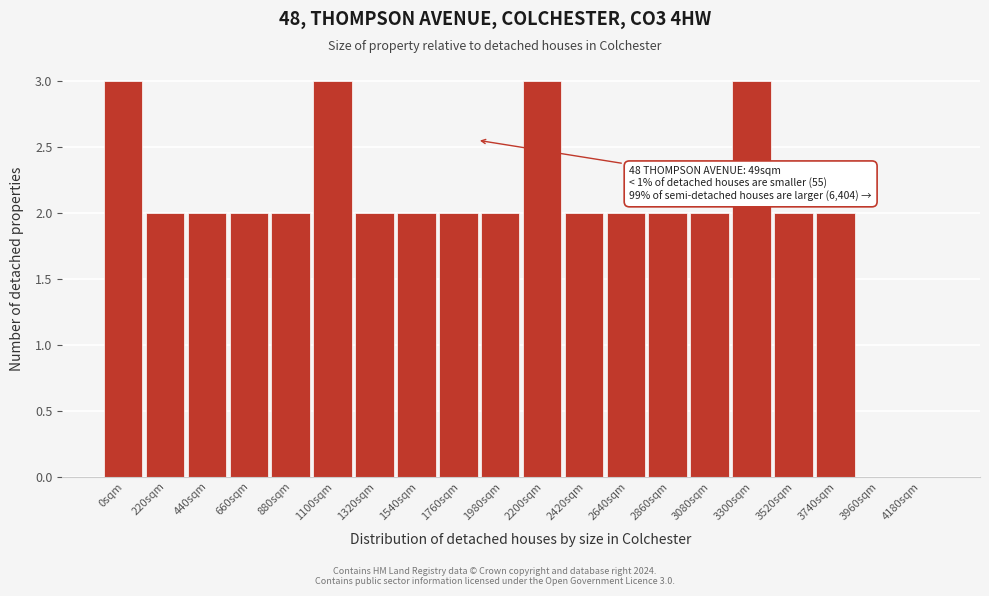

Reading left to right, extract all data points from this chart.

0sqm=3	220sqm=2	440sqm=2	660sqm=2	880sqm=2	1100sqm=3	1320sqm=2	1540sqm=2	1760sqm=2	1980sqm=2	2200sqm=3	2420sqm=2	2640sqm=2	2860sqm=2	3080sqm=2	3300sqm=3	3520sqm=2	3740sqm=2	3960sqm=0	4180sqm=0